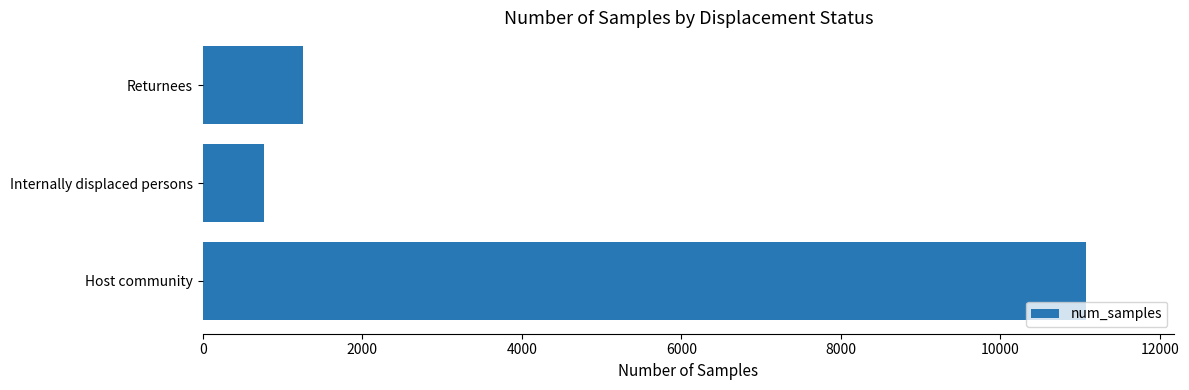

What is the minimum value shown in the chart?

763